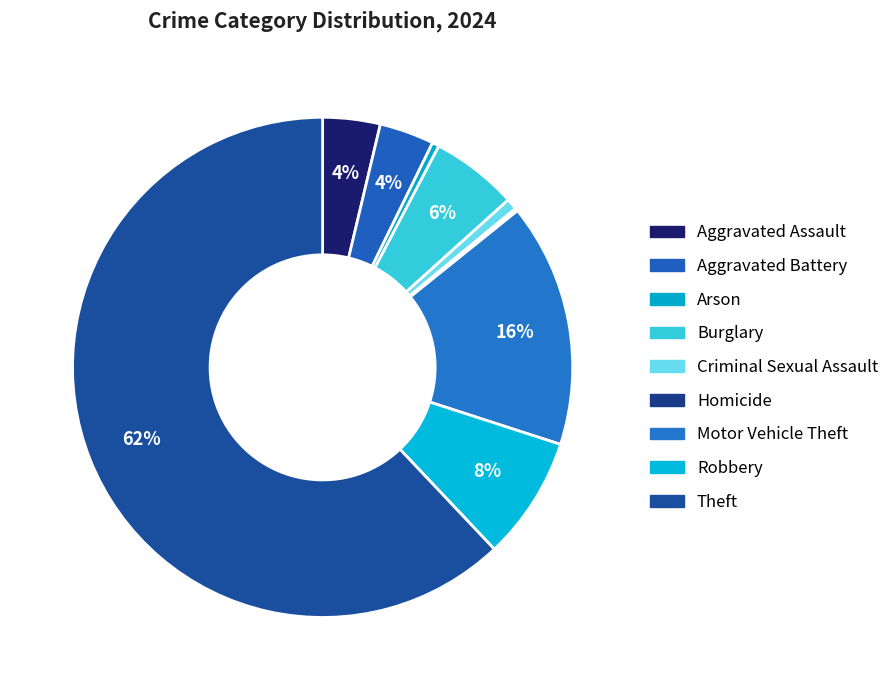

Combined, what portion of the pie is Theft and Burglary?

67.7%